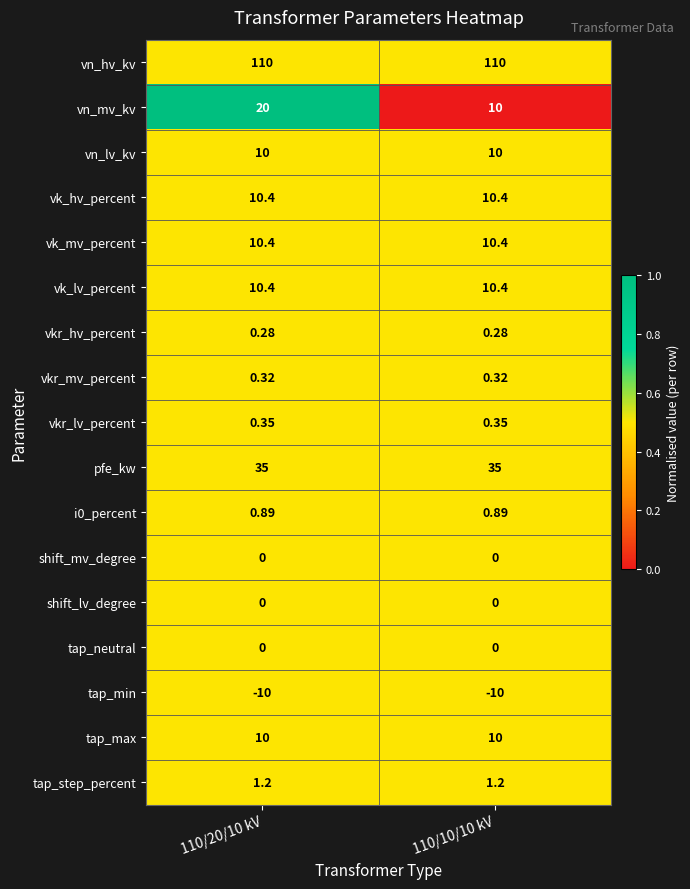

Between 110/20/10 kV and 110/10/10 kV, which series saw the biggest shift?

vn_mv_kv